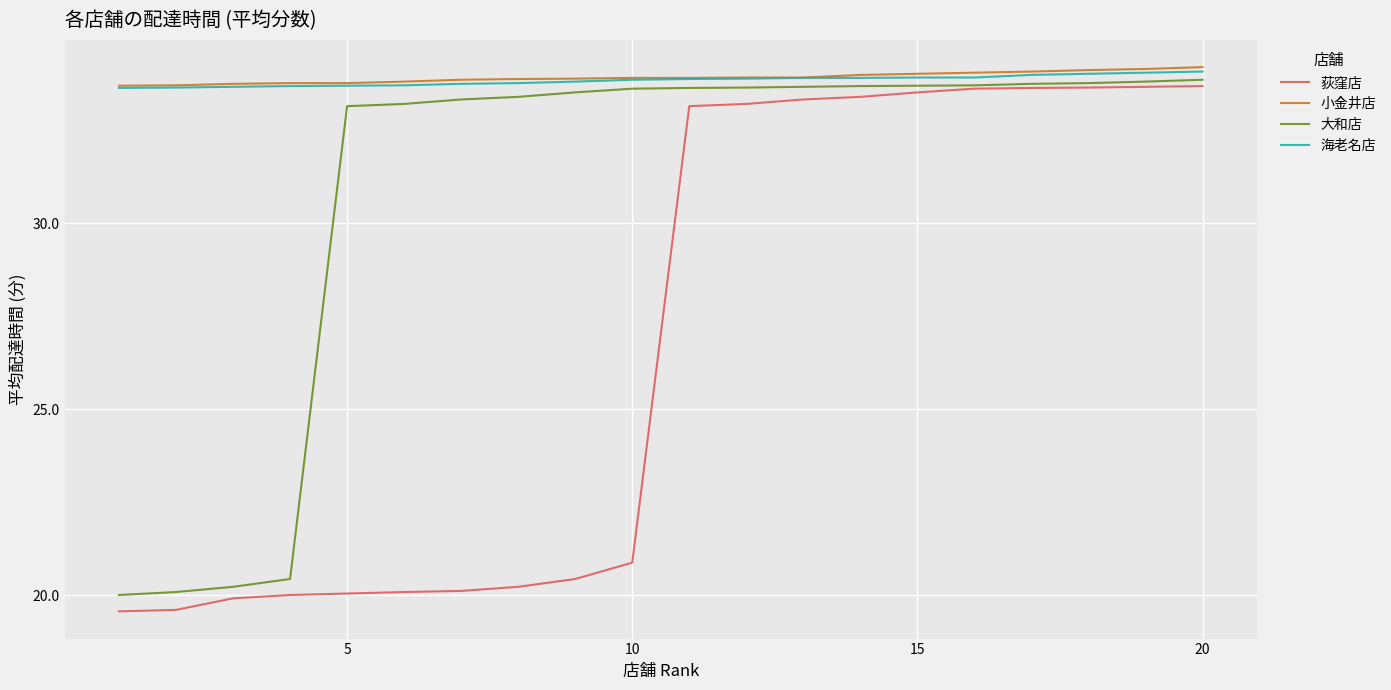

What is the lowest value of the 大和店 series?

20.0